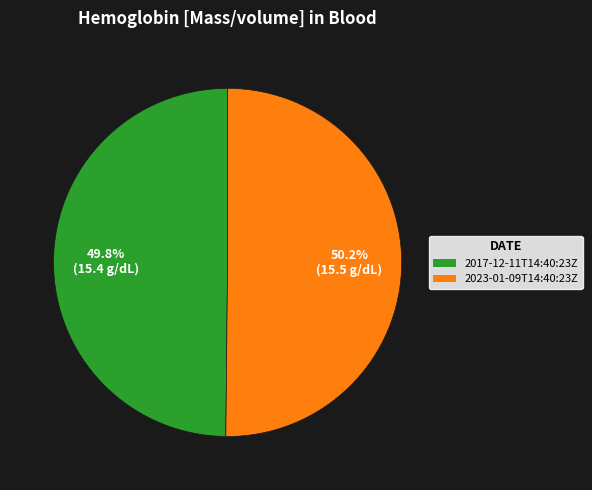

How many slices are in this pie chart?

2